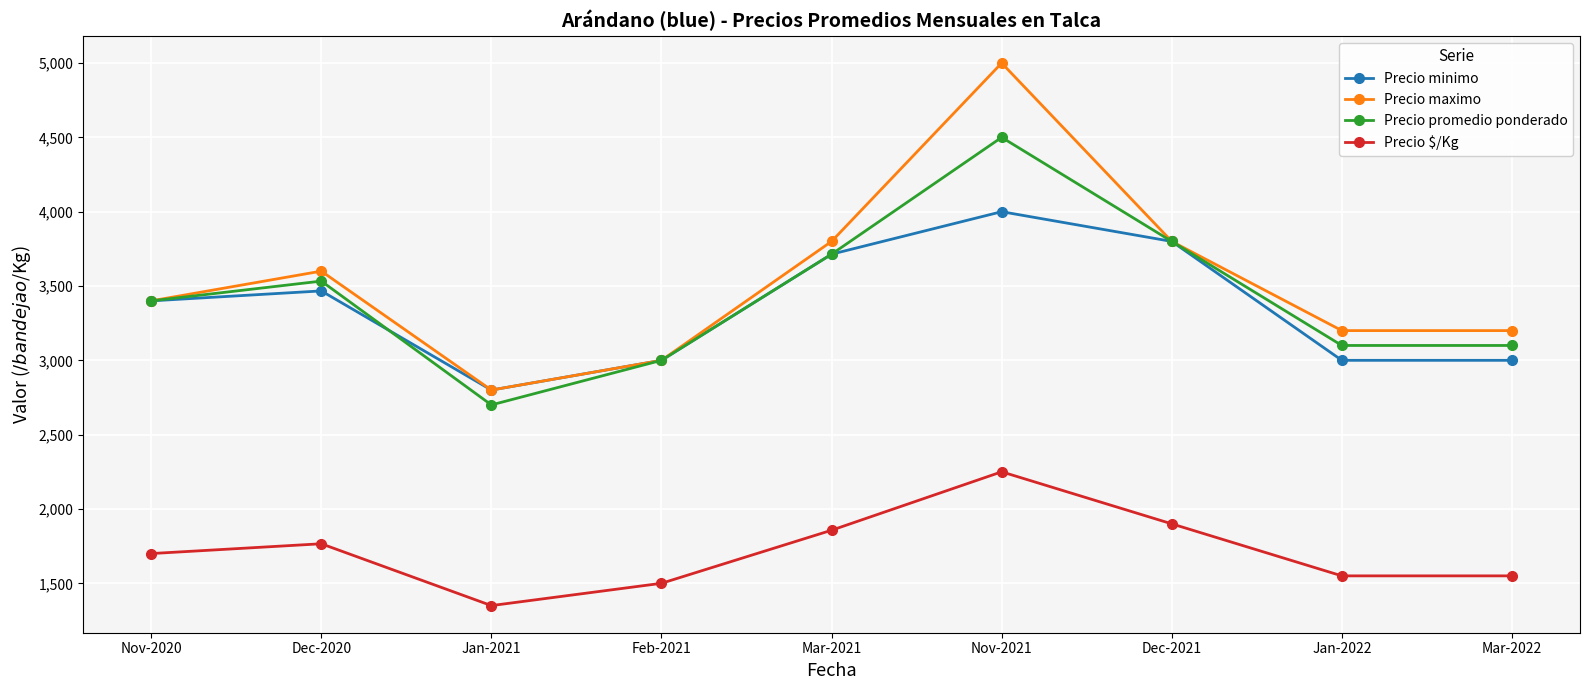

Where is the first local maximum for Precio maximo?

Dec-2020